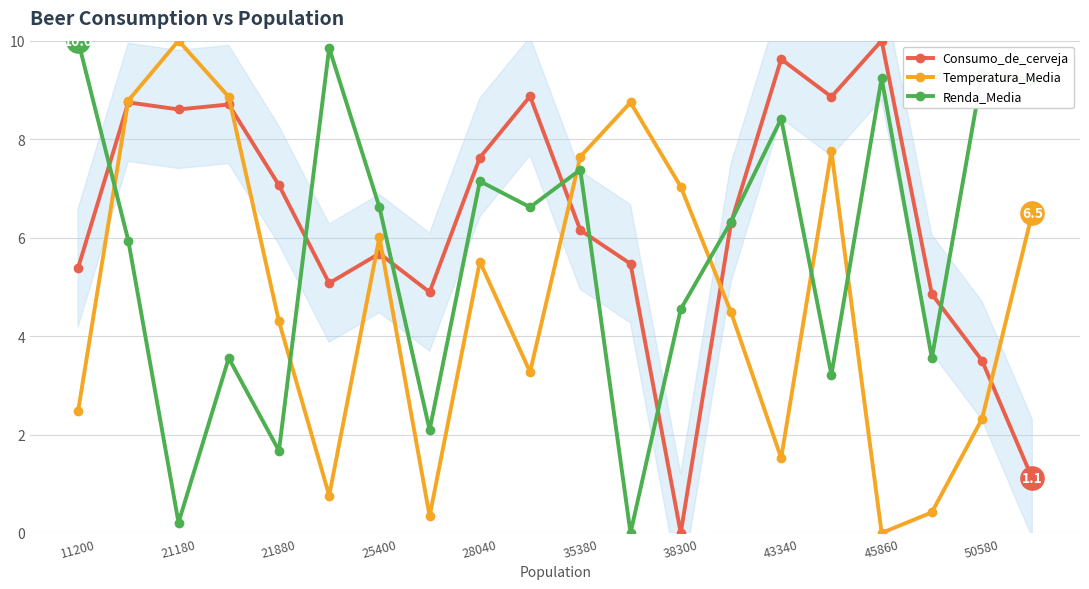

Which series contains the highest Y value?

Consumo_de_cerveja